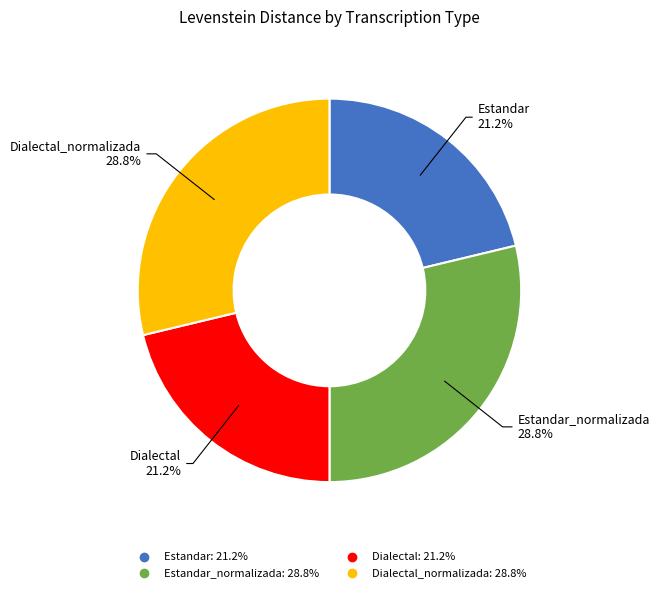

Is there a majority slice in this chart?

No